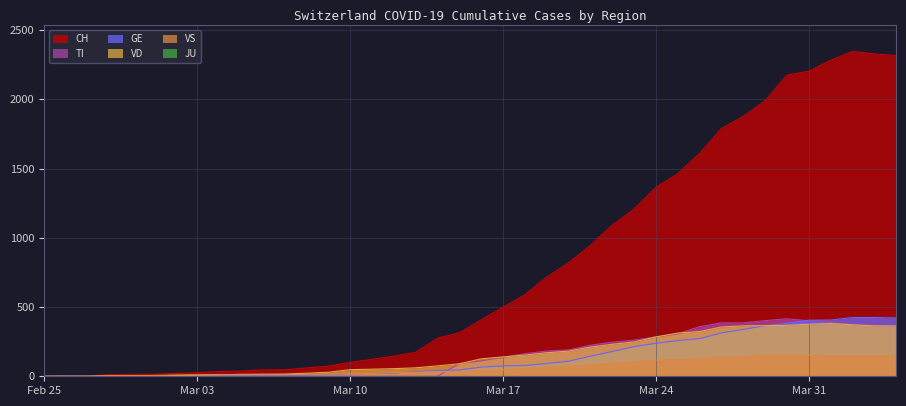

Which series has the widest spread of values?

CH